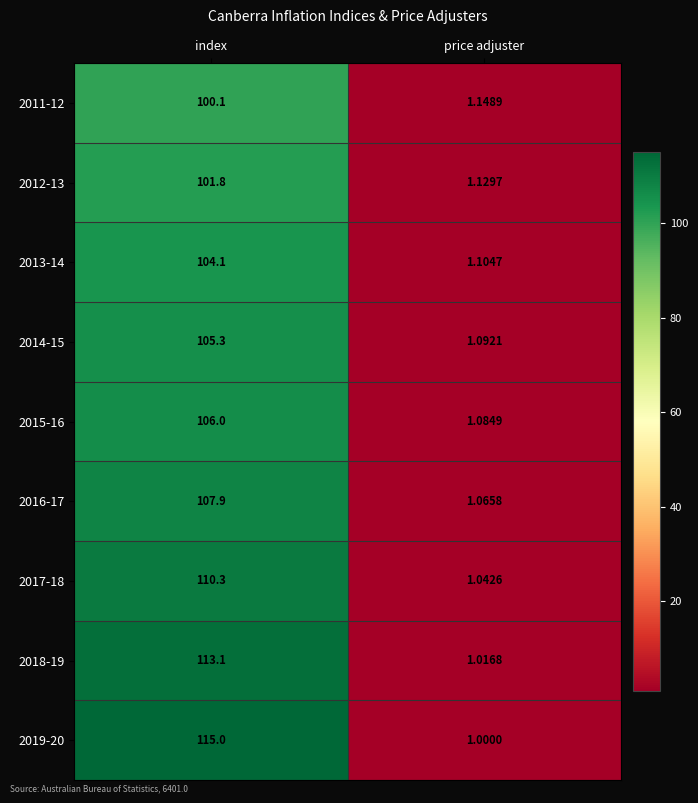

What is the greatest value displayed?

115.0